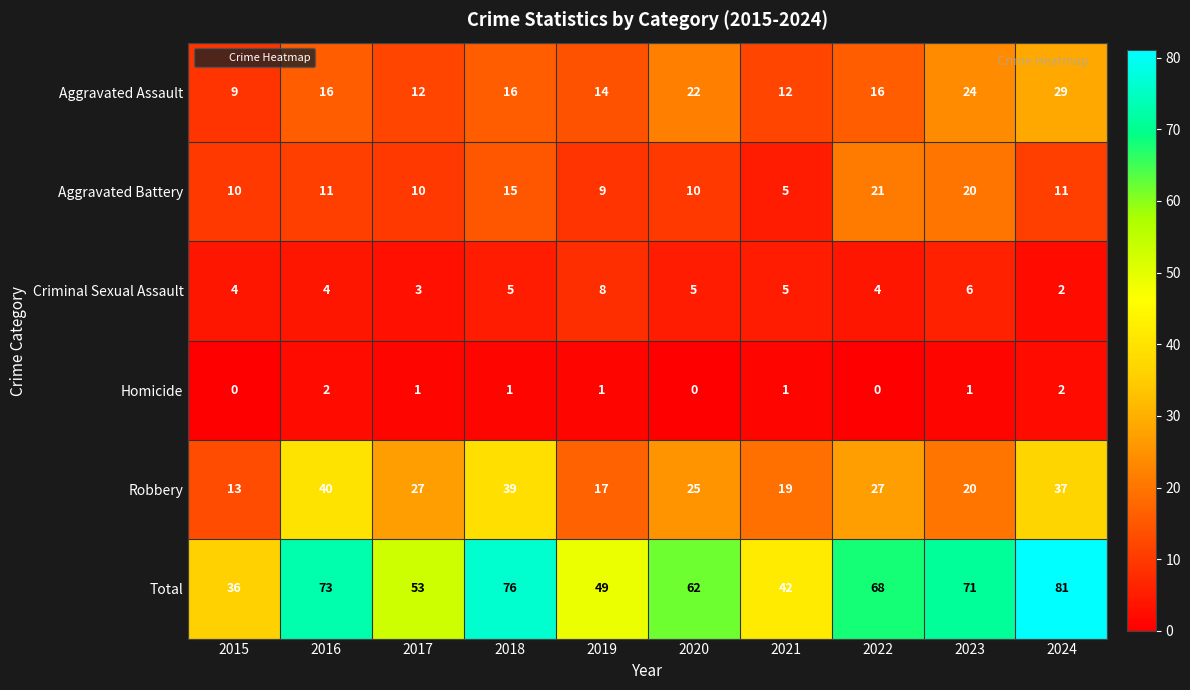

List the series in order of their peak value, lowest first.

Homicide, Criminal Sexual Assault, Aggravated Battery, Aggravated Assault, Robbery, Total